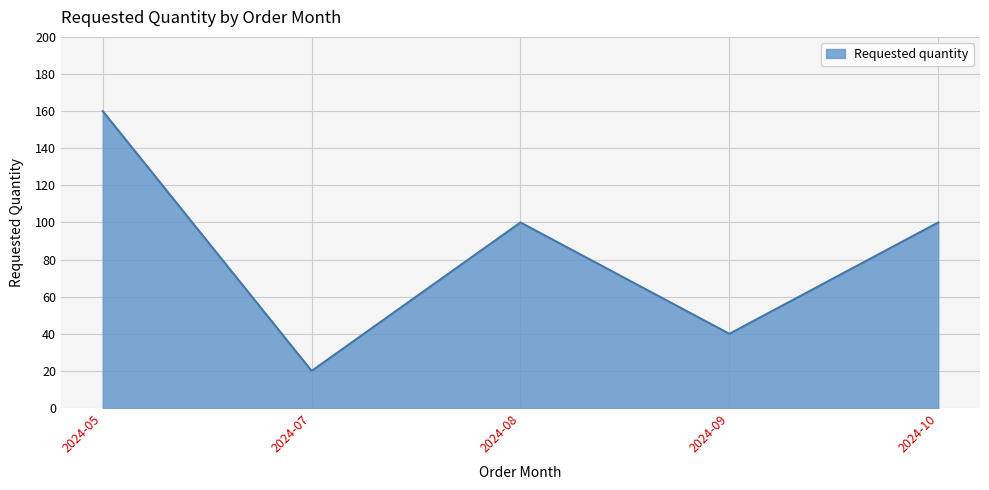

Reading left to right, what are all the values shown in this chart?

2024-05=160	2024-07=20	2024-08=100	2024-09=40	2024-10=100